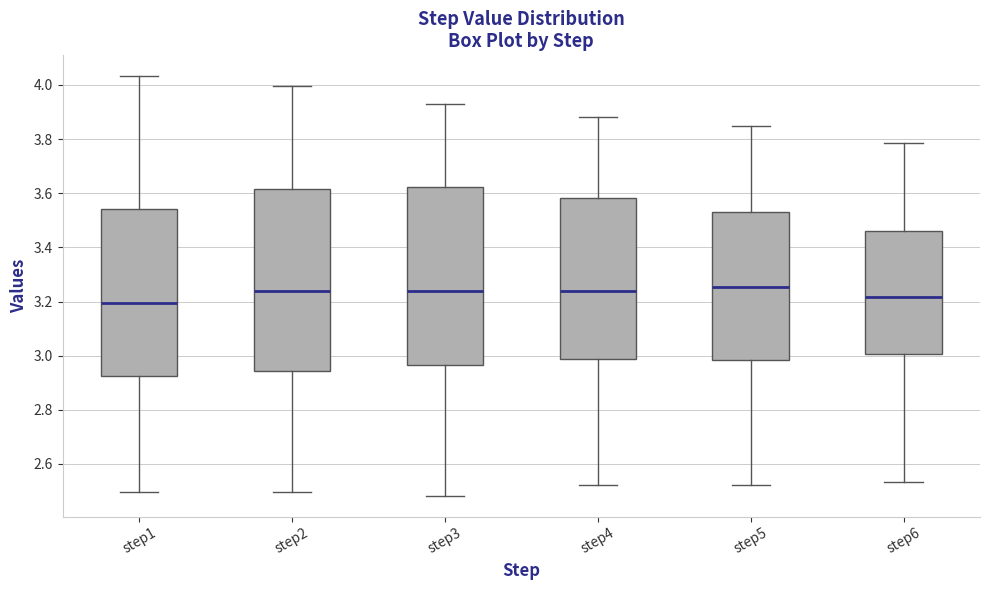

Reading left to right, transcribe this box plot: for each box, give where its median line is, the range the box spans, and where its two whiskers end, as read against the y-axis. The values are not printed on the chart, so give them approximately, as read against the axis.

step1: median 3.20, box 2.92 to 3.54, whiskers 2.50 to 4.04
step2: median 3.24, box 2.94 to 3.62, whiskers 2.50 to 4.00
step3: median 3.24, box 2.96 to 3.62, whiskers 2.48 to 3.94
step4: median 3.24, box 2.98 to 3.58, whiskers 2.52 to 3.88
step5: median 3.26, box 2.98 to 3.54, whiskers 2.52 to 3.84
step6: median 3.22, box 3.00 to 3.46, whiskers 2.54 to 3.78